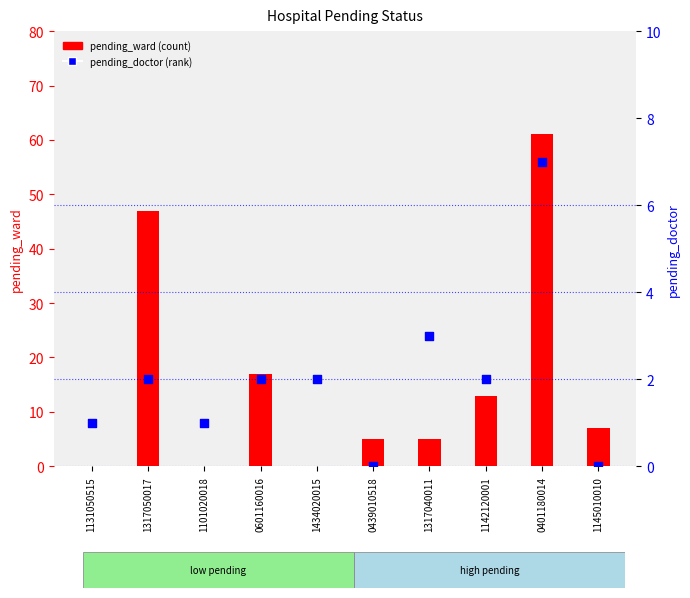

Which series has the widest spread of Y values?

pending_ward (count)